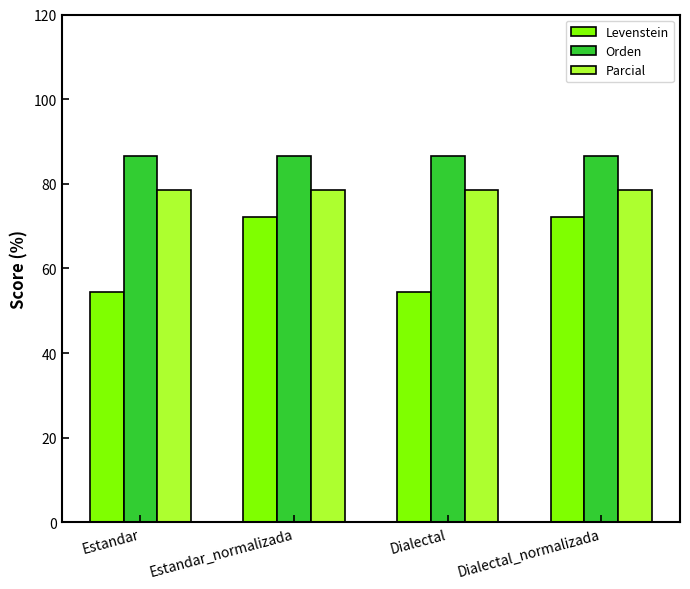

The value of Orden at Dialectal_normalizada is 86.7. True or false?

True